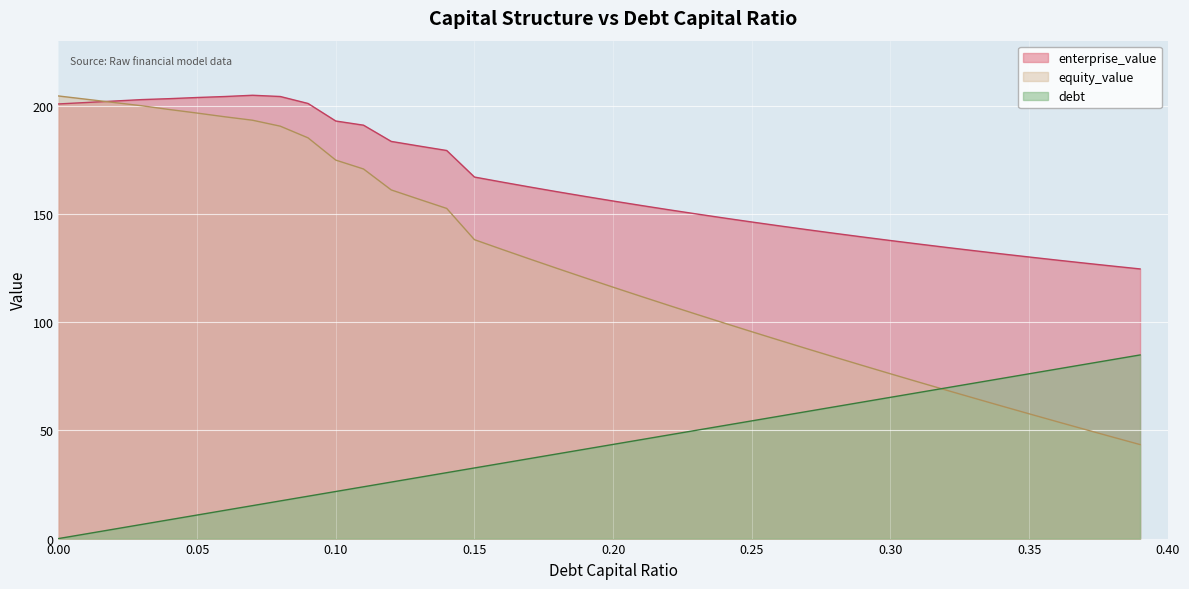

Reading left to right, transcribe all the data shown in this chart.

enterprise_value: 0.0=200.8	0.01=201.4	0.02=202.1	0.03=202.8	0.04=203.2	0.05=203.7	0.06=204.2	0.07=204.8	0.08=204.2	0.09=201.0	0.1=192.9	0.11=191.0	0.12=183.5	0.13=181.3	0.14=179.3	0.15=167.0	0.16=164.7	0.17=162.4	0.18=160.2	0.19=158.0	0.2=155.9	0.21=153.9	0.22=151.9	0.23=150.0	0.24=148.1	0.25=146.2	0.26=144.4	0.27=142.7	0.28=141.0	0.29=139.3	0.3=137.7	0.31=136.1	0.32=134.5	0.33=133.0	0.34=131.5	0.35=130.1	0.36=128.6	0.37=127.3	0.38=125.9	0.39=124.6
equity_value: 0.0=204.5	0.01=202.9	0.02=201.4	0.03=199.9	0.04=198.2	0.05=196.6	0.06=194.8	0.07=193.2	0.08=190.5	0.09=185.1	0.1=174.8	0.11=170.7	0.12=161.1	0.13=156.8	0.14=152.5	0.15=138.1	0.16=133.6	0.17=129.1	0.18=124.7	0.19=120.4	0.2=116.1	0.21=111.9	0.22=107.7	0.23=103.6	0.24=99.6	0.25=95.6	0.26=91.6	0.27=87.7	0.28=83.8	0.29=79.9	0.3=76.1	0.31=72.4	0.32=68.6	0.33=64.9	0.34=61.3	0.35=57.6	0.36=54.0	0.37=50.5	0.38=46.9	0.39=43.4
debt: 0.0=0.0	0.01=2.2	0.02=4.3	0.03=6.5	0.04=8.7	0.05=10.9	0.06=13.1	0.07=15.2	0.08=17.4	0.09=19.6	0.1=21.8	0.11=23.9	0.12=26.1	0.13=28.3	0.14=30.4	0.15=32.6	0.16=34.8	0.17=37.0	0.18=39.1	0.19=41.3	0.2=43.5	0.21=45.7	0.22=47.9	0.23=50.0	0.24=52.2	0.25=54.4	0.26=56.5	0.27=58.7	0.28=60.9	0.29=63.1	0.3=65.2	0.31=67.4	0.32=69.6	0.33=71.8	0.34=74.0	0.35=76.1	0.36=78.3	0.37=80.5	0.38=82.7	0.39=84.8